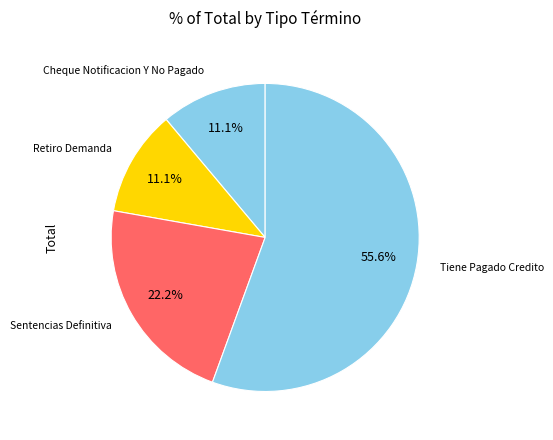

To the nearest percent, what is the difference between the largest and smallest slice percentages?

44%